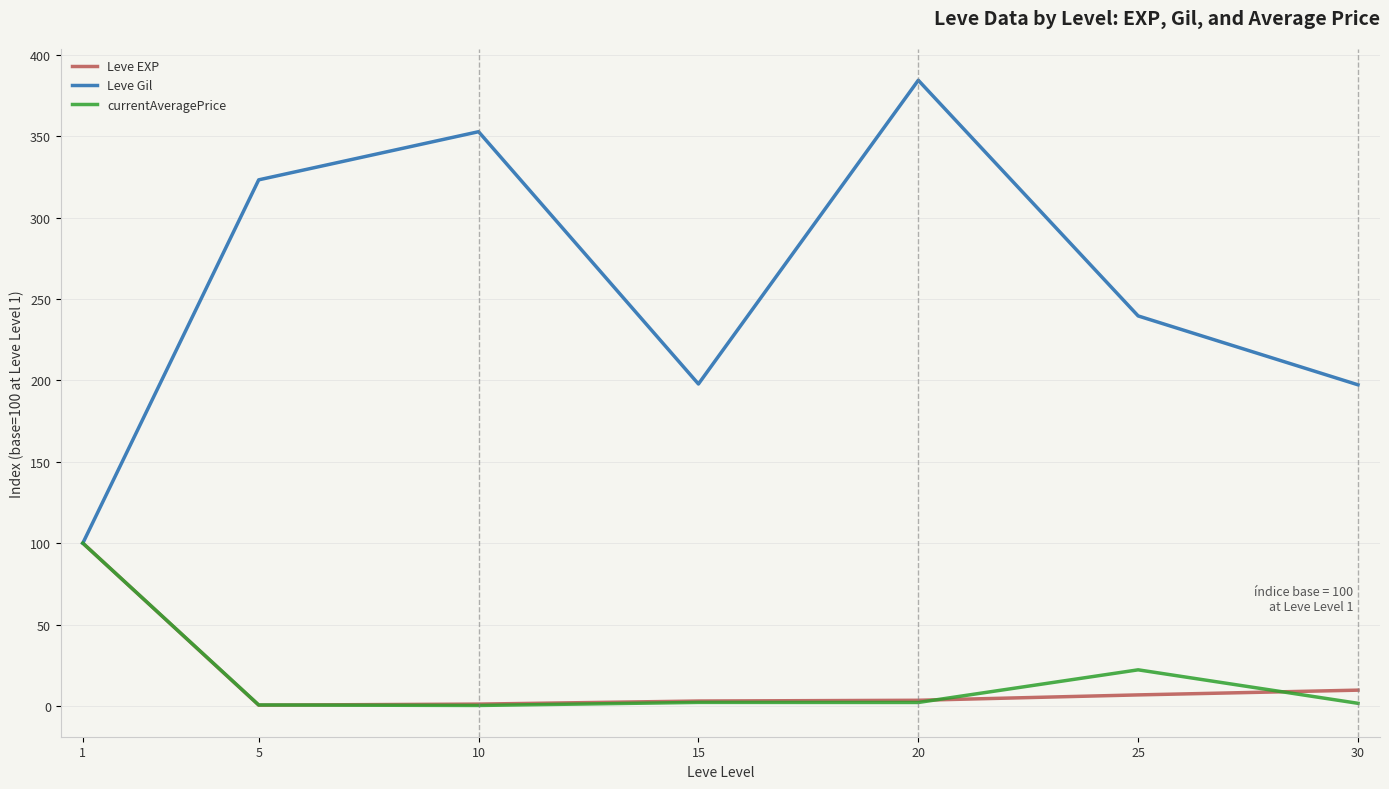

Is the value of currentAveragePrice at 30 greater than the value of Leve Gil at 25?

No